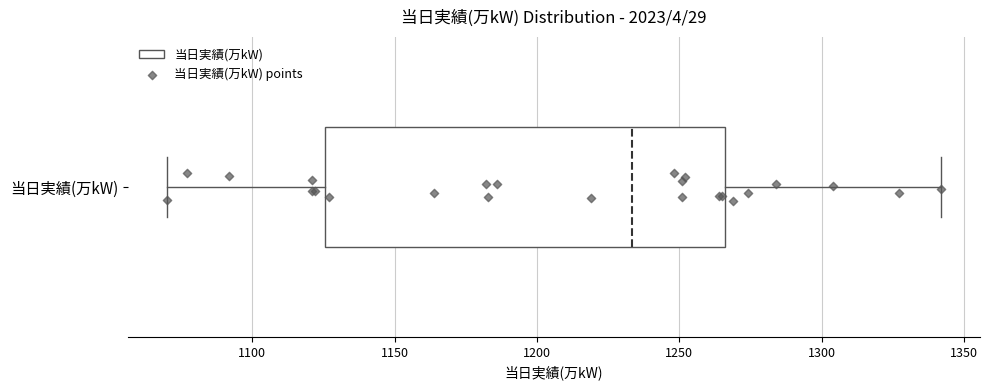

Where is the right edge of the box for 当日実績(万kW) on the x-axis? The values are not printed on the chart, so give them approximately, as read against the axis.

1265